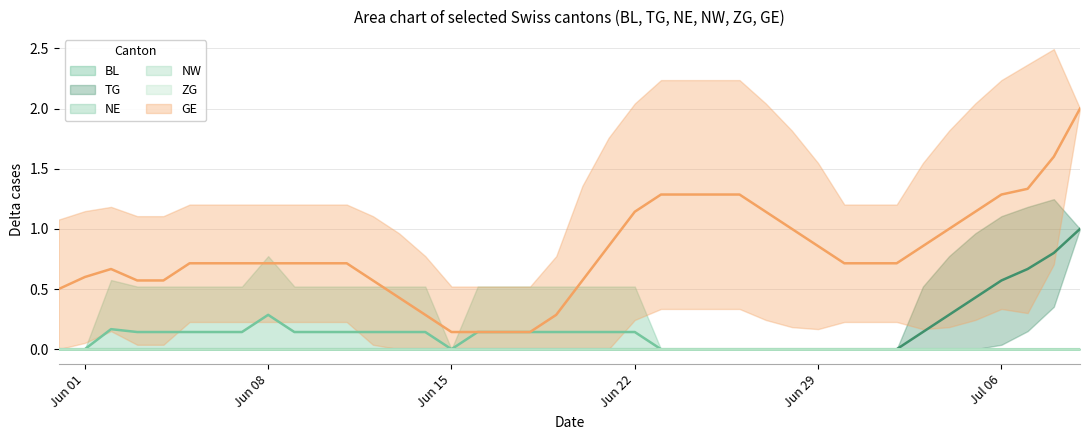

Count the GE values in the range 0 to 1.

32